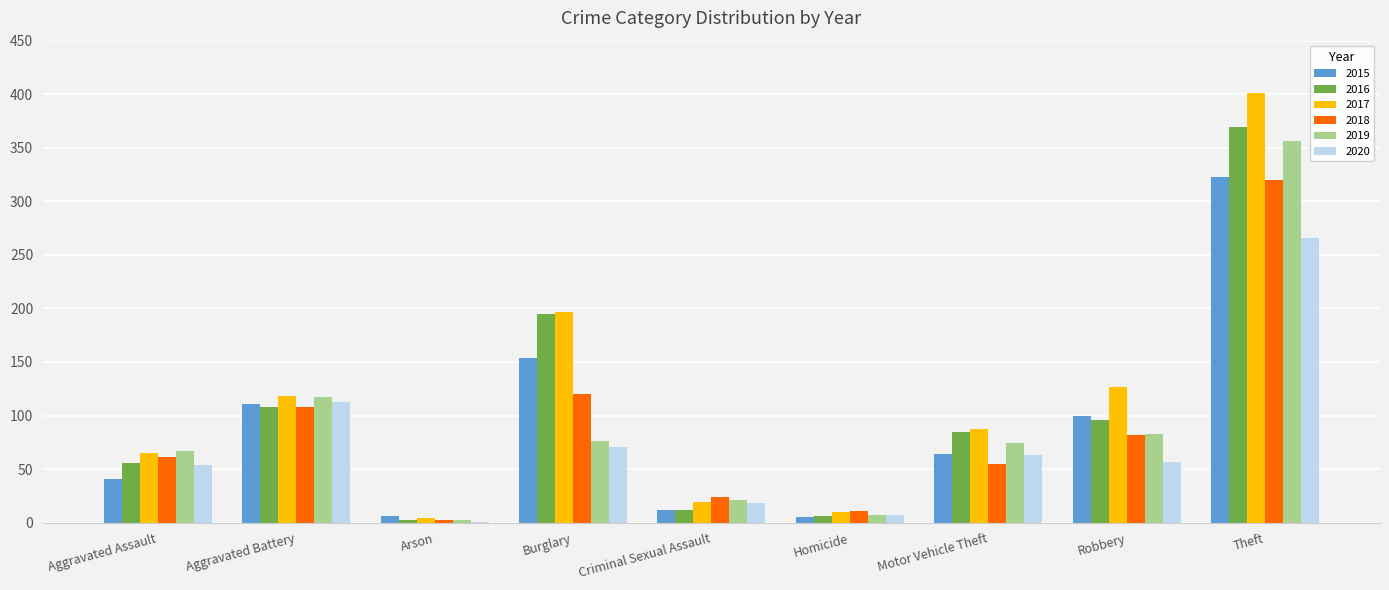

At which category is the sum across all series the highest?

Theft